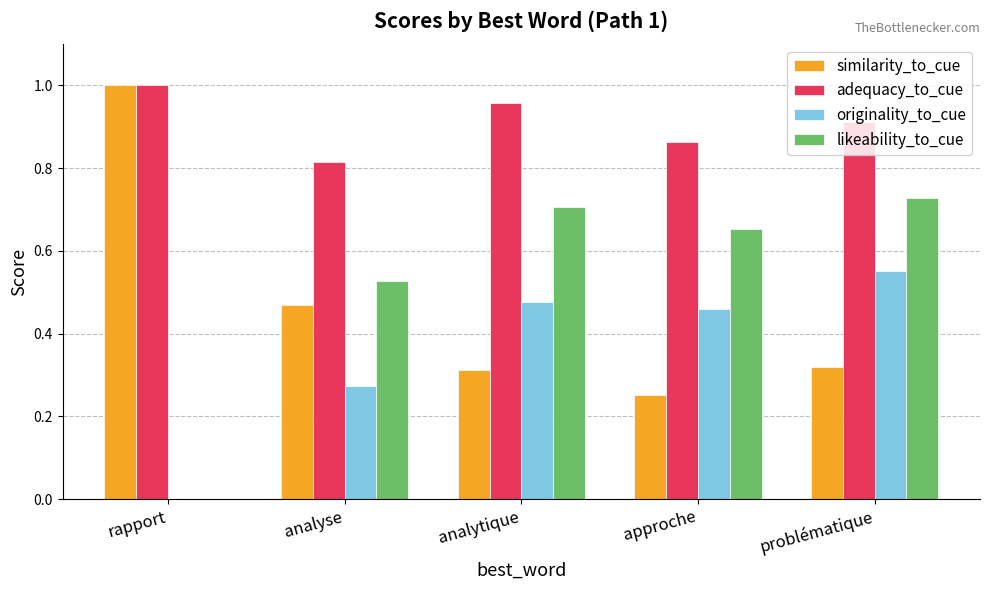

What are all the series names shown in the legend?

similarity_to_cue, adequacy_to_cue, originality_to_cue, likeability_to_cue